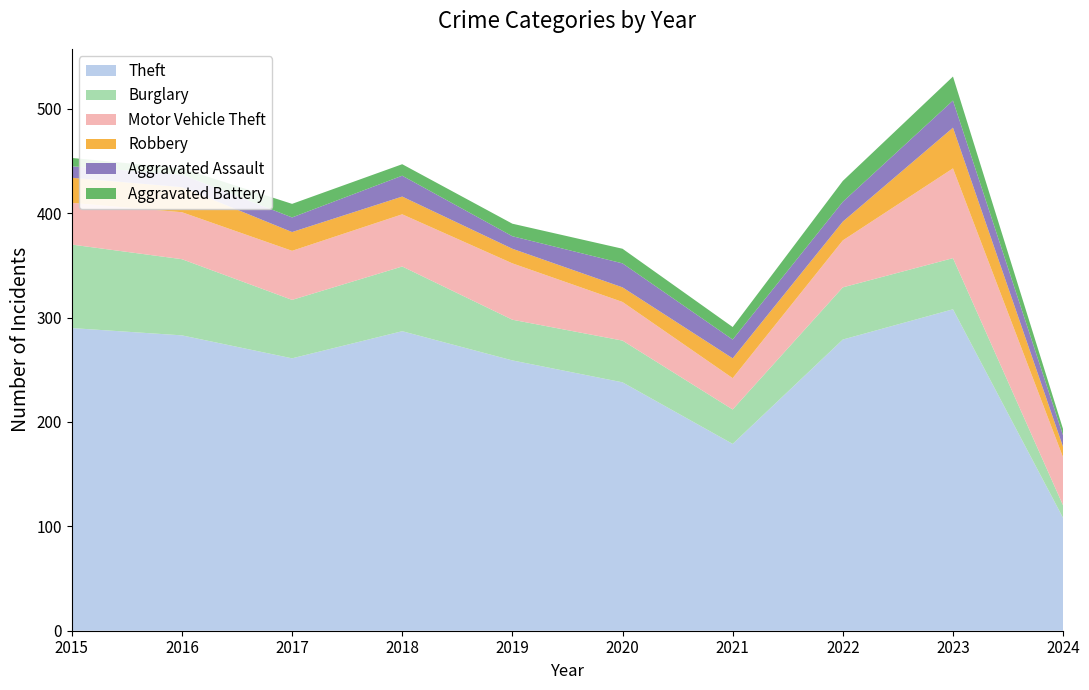

Reading left to right, list all the values displayed in this chart.

Theft: 2015=290	2016=283	2017=261	2018=287	2019=259	2020=238	2021=179	2022=279	2023=308	2024=108
Burglary: 2015=80	2016=73	2017=56	2018=62	2019=39	2020=40	2021=33	2022=50	2023=49	2024=12
Motor Vehicle Theft: 2015=40	2016=45	2017=47	2018=50	2019=54	2020=37	2021=30	2022=45	2023=86	2024=46
Robbery: 2015=24	2016=24	2017=18	2018=17	2019=14	2020=14	2021=19	2022=18	2023=39	2024=10
Aggravated Assault: 2015=11	2016=12	2017=14	2018=20	2019=12	2020=23	2021=18	2022=19	2023=26	2024=11
Aggravated Battery: 2015=8	2016=6	2017=13	2018=11	2019=12	2020=14	2021=12	2022=20	2023=23	2024=6